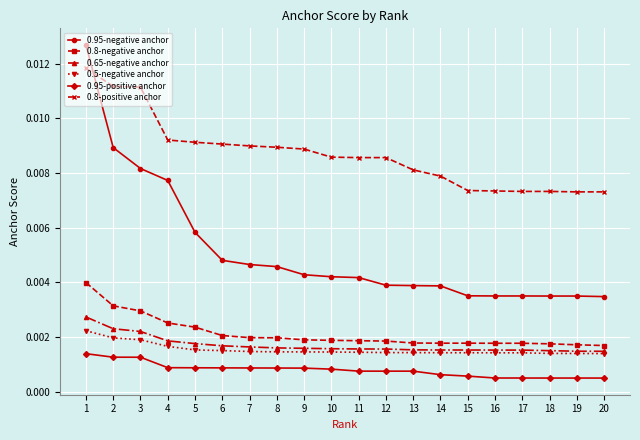

Between 2 and 11, which series saw the biggest shift?

0.95-negative anchor